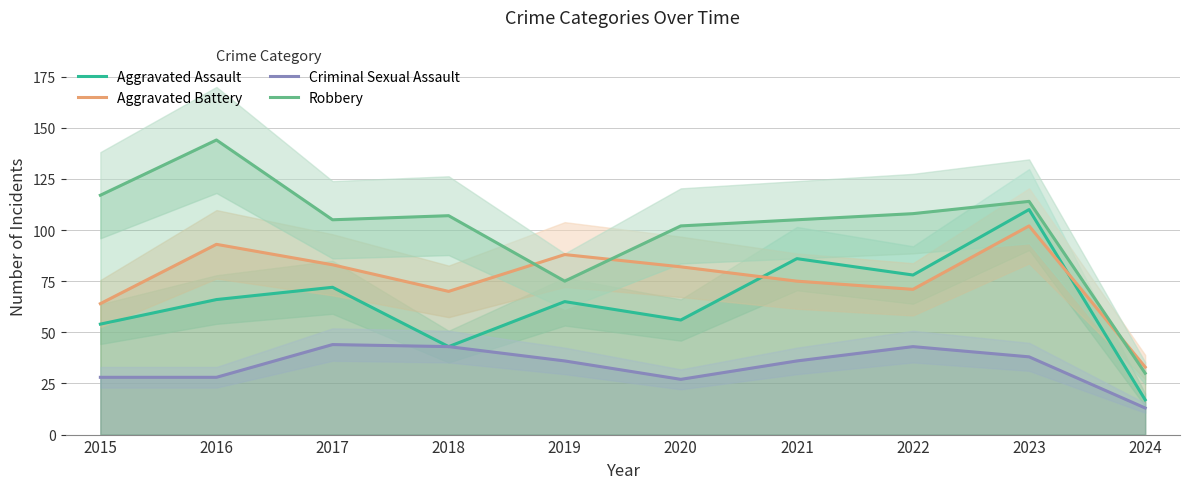

True or false: Aggravated Assault has more than 2 points higher than both neighbors.

True